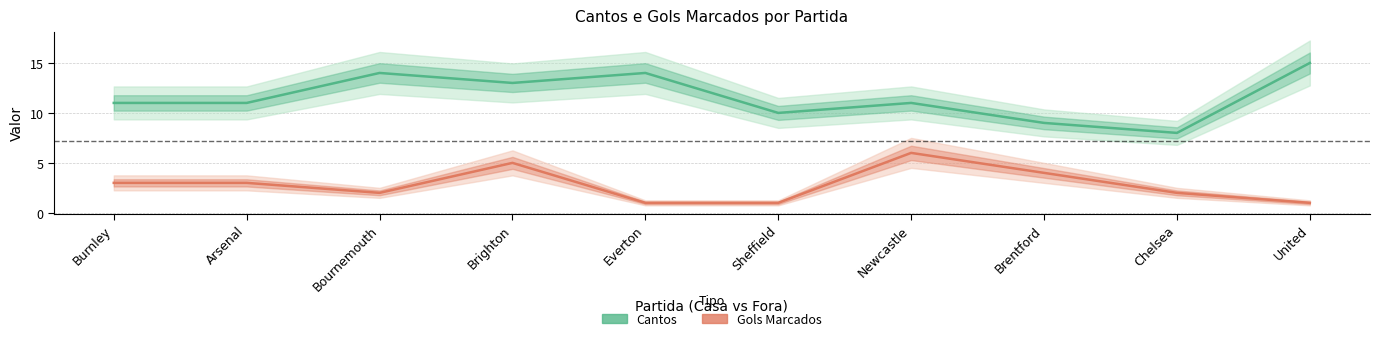

At which label is Gols Marcados closest to 3?

Burnley